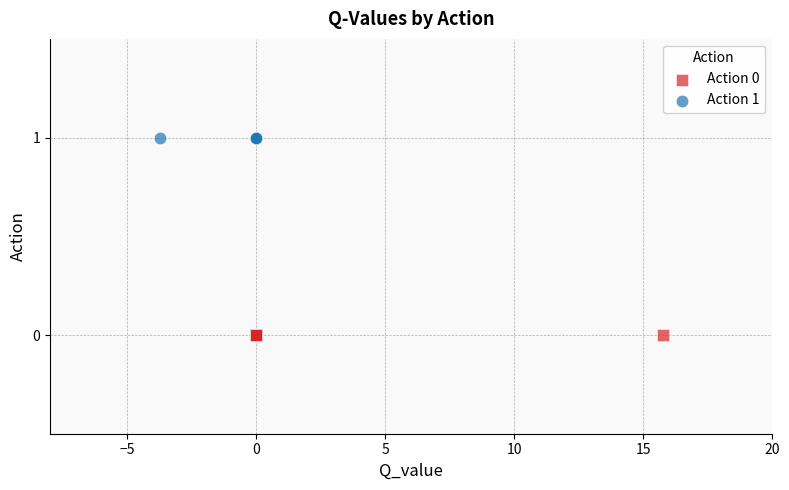

Which series contains the lowest Y value?

Action 0